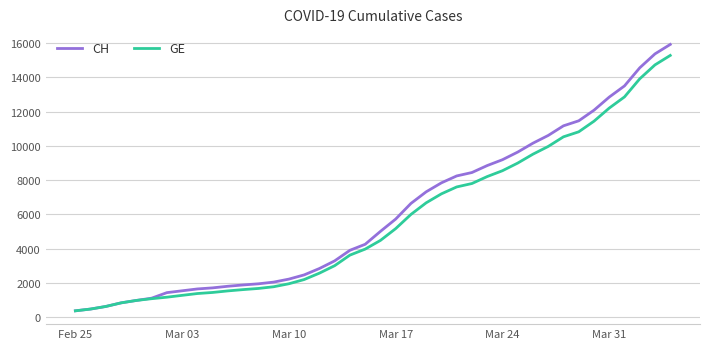

What is the sum of all GE values?

225656